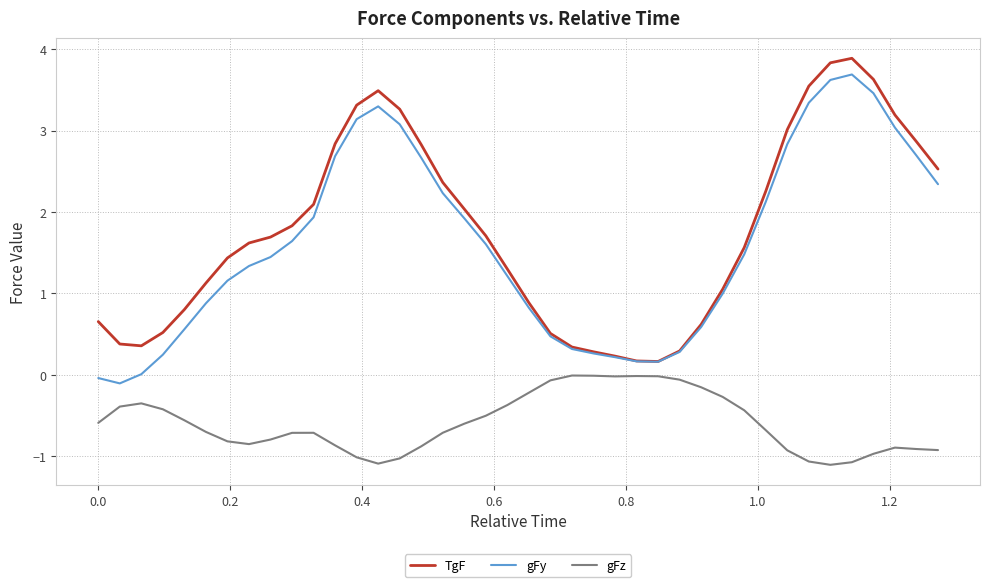

What is the maximum value for TgF?

3.9